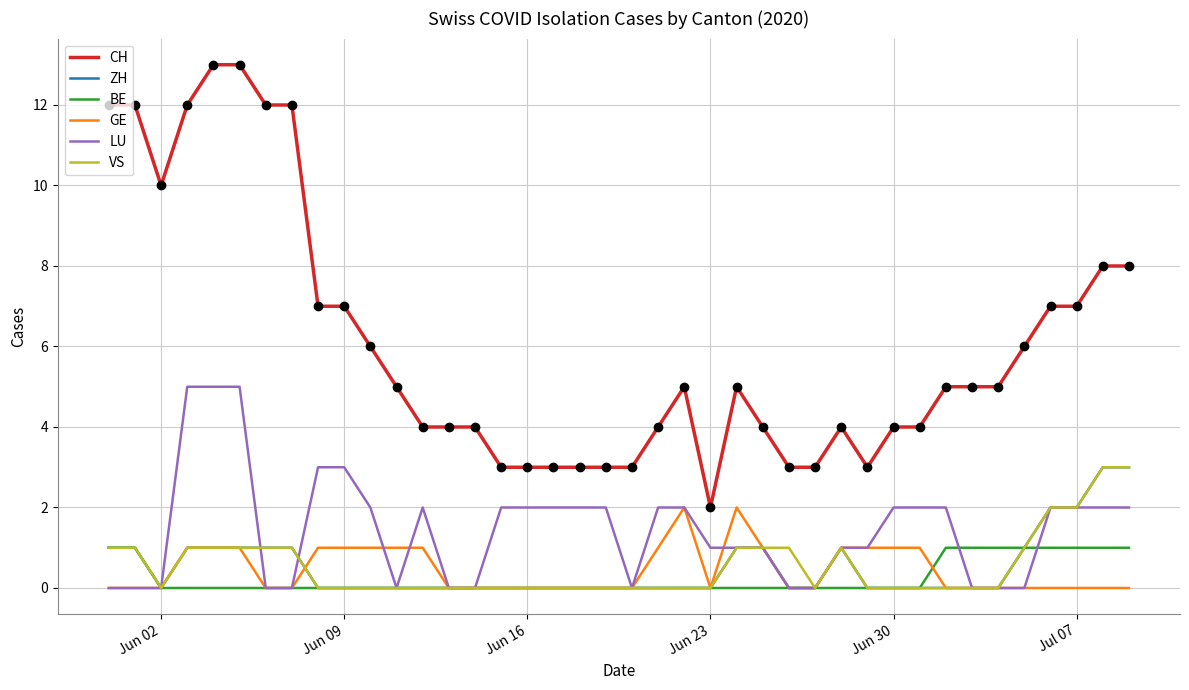

Does the chart have visible grid lines?

Yes